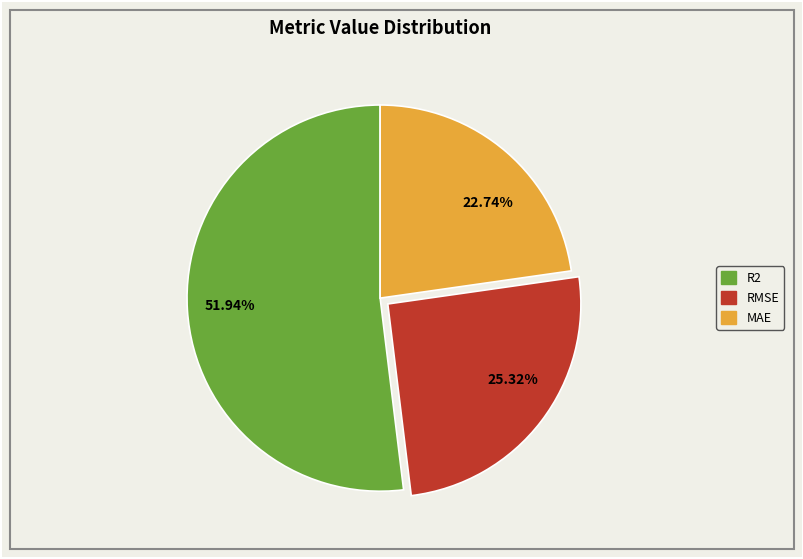

What is the smallest slice in the pie chart?

22.74%